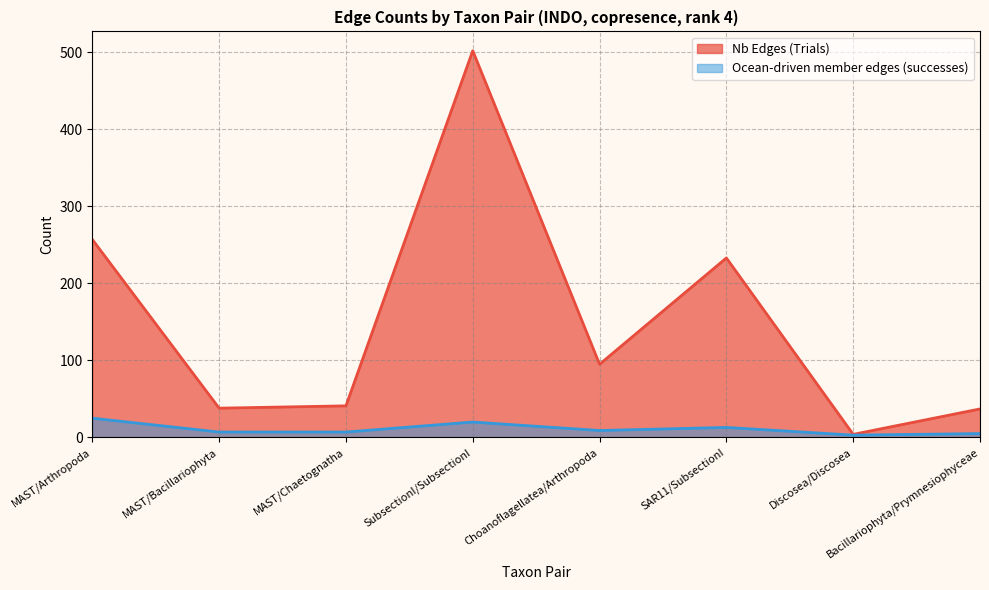

At which label does Ocean-driven member edges (successes) first exceed 9?

MAST/Arthropoda